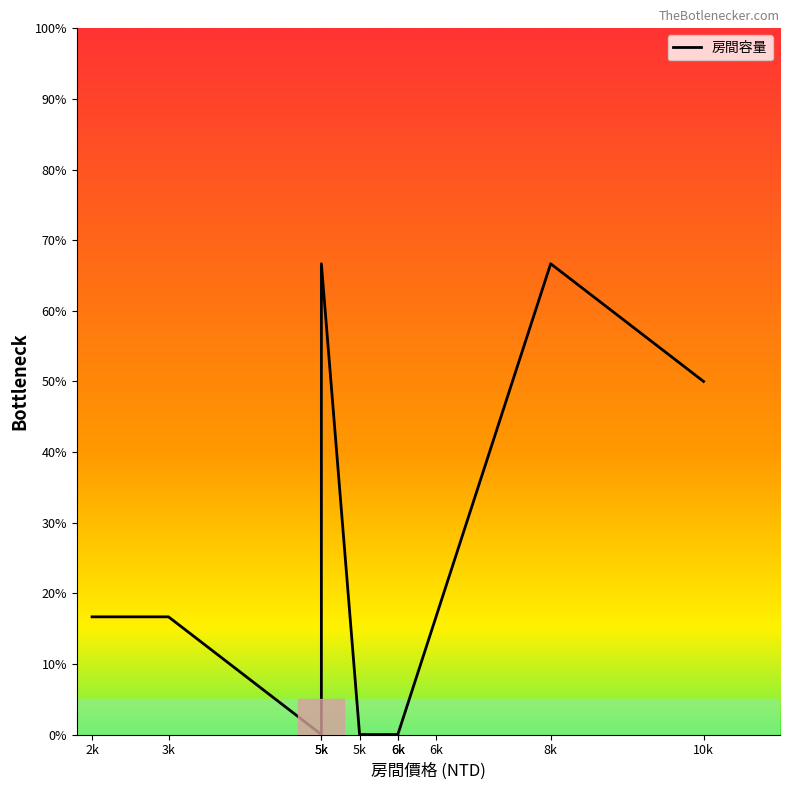

Reading left to right, extract all data points from this chart.

0.2	0.2	0.0	0.7	0.0	0.0	0.0	0.2	0.7	0.5